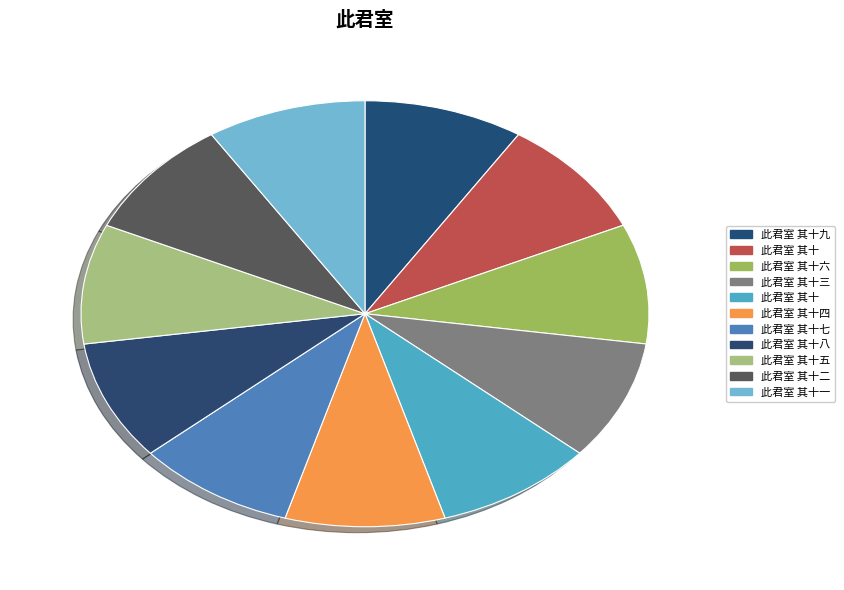

Is there any slice that represents more than half of the pie?

No